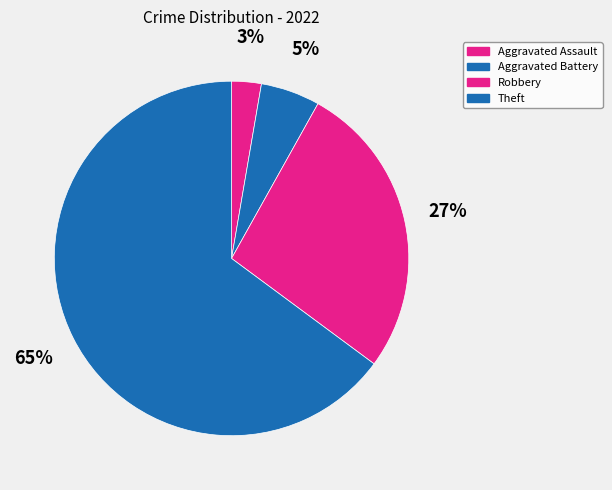

Count the number of slices in the pie.

4